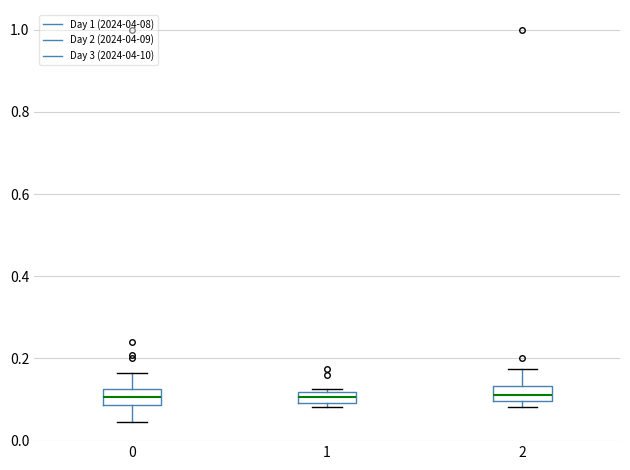

Where is the upper edge of the box at x = 1 on the y-axis? The values are not printed on the chart, so give them approximately, as read against the axis.

0.12